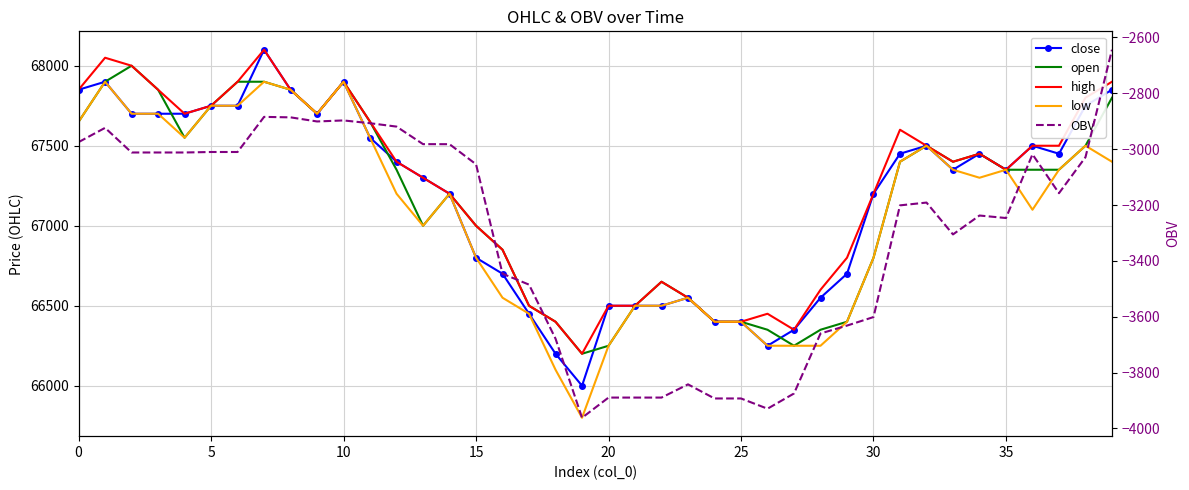

Between 20 and 21, which series saw the biggest shift?

open